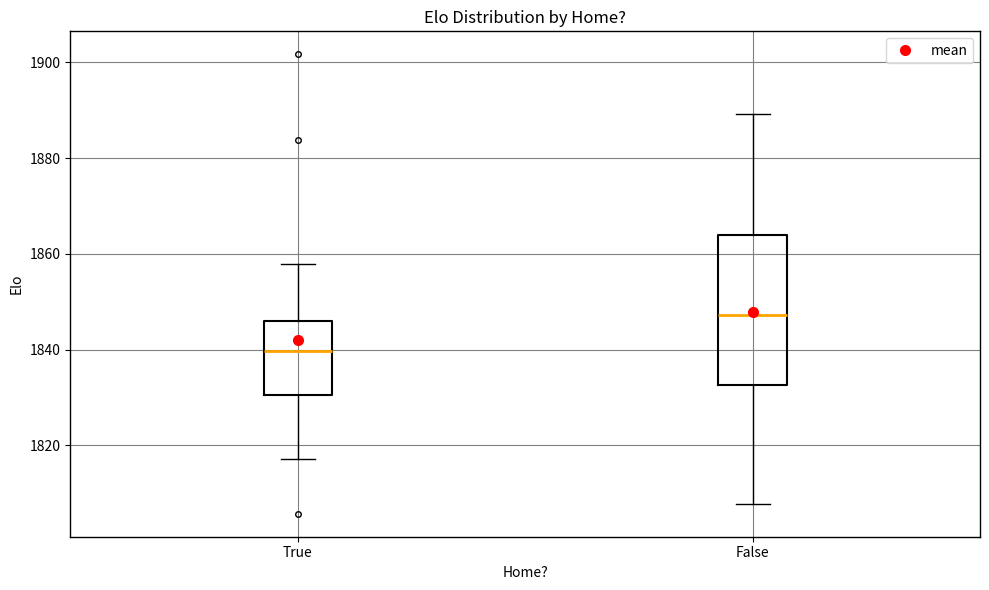

Where is the upper edge of the box for True on the y-axis? The values are not printed on the chart, so give them approximately, as read against the axis.

1846